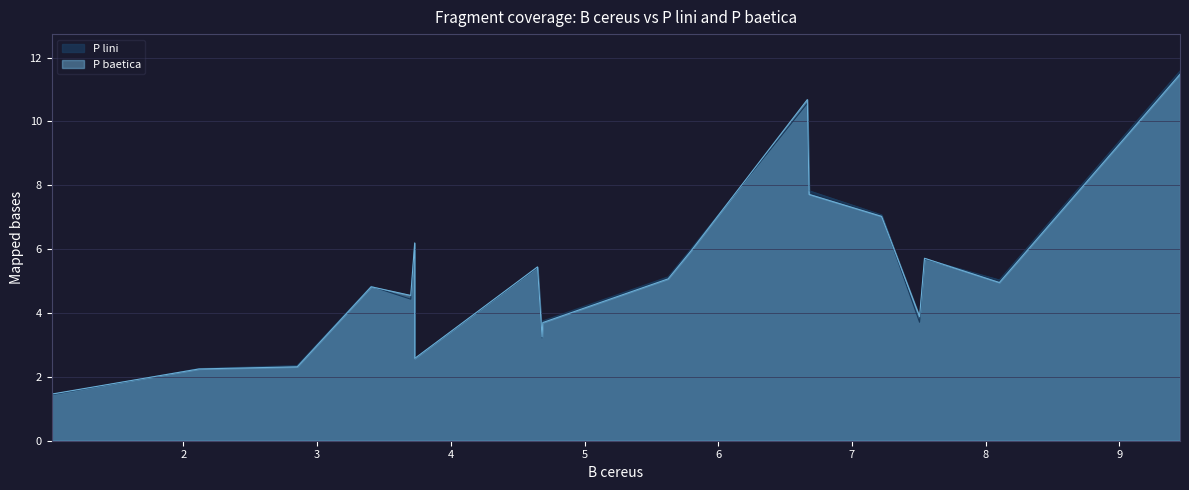

How many lines are shown in the chart?

2